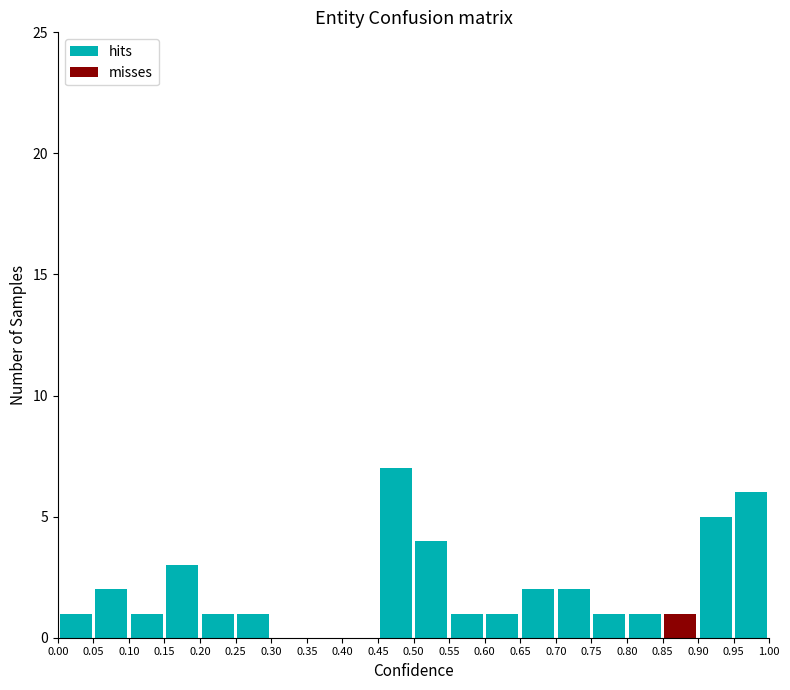

Reading left to right, list every stacked bar in this chart as the range it spans on the x-axis followed by its total height. The values are not printed on the chart, so give them approximately, as read against the axis.

0.00 to 0.05: 1
0.05 to 0.10: 2
0.10 to 0.15: 1
0.15 to 0.20: 3
0.20 to 0.25: 1
0.25 to 0.30: 1
0.30 to 0.35: 0
0.35 to 0.40: 0
0.40 to 0.45: 0
0.45 to 0.50: 7
0.50 to 0.55: 4
0.55 to 0.60: 1
0.60 to 0.65: 1
0.65 to 0.70: 2
0.70 to 0.75: 2
0.75 to 0.80: 1
0.80 to 0.85: 1
0.85 to 0.90: 1
0.90 to 0.95: 5
0.95 to 1.00: 6